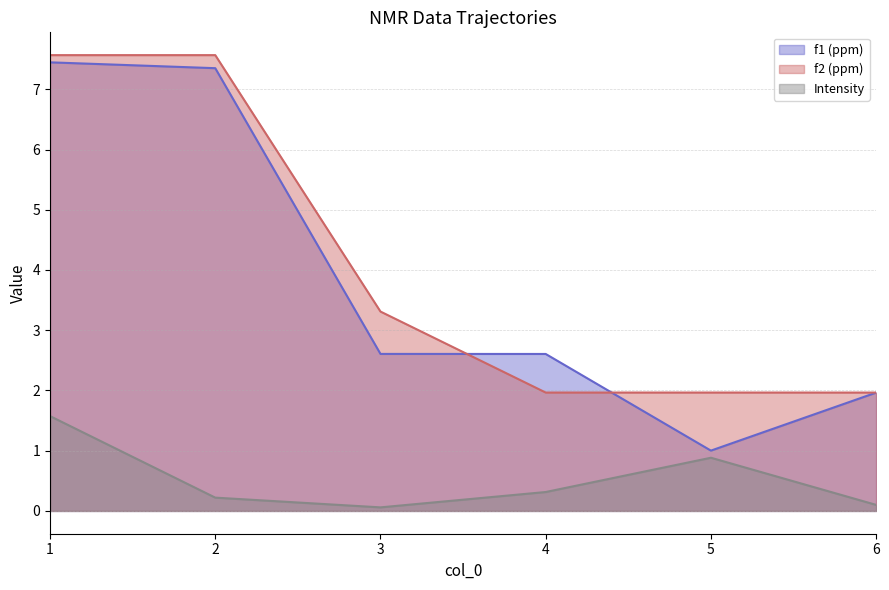

The value of f1 (ppm) at 2 is 4.9. True or false?

False